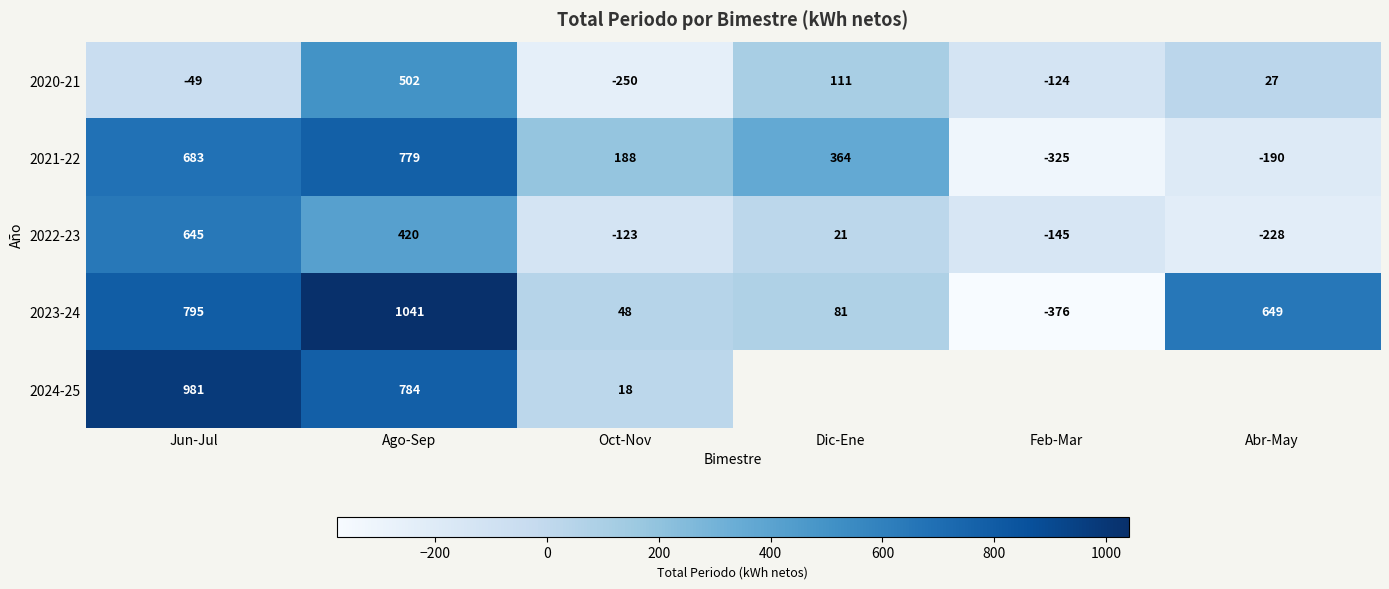

Is it true that 2022-23 equals -228 at Abr-May?

True